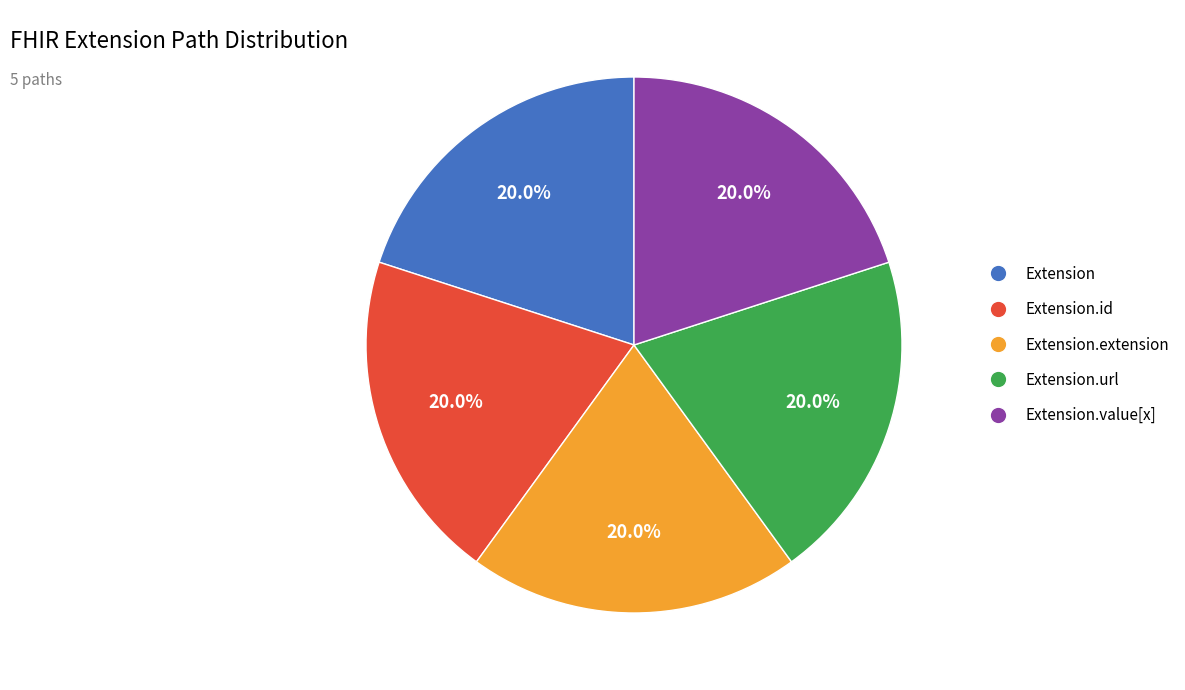

Is there any slice that represents more than half of the pie?

No